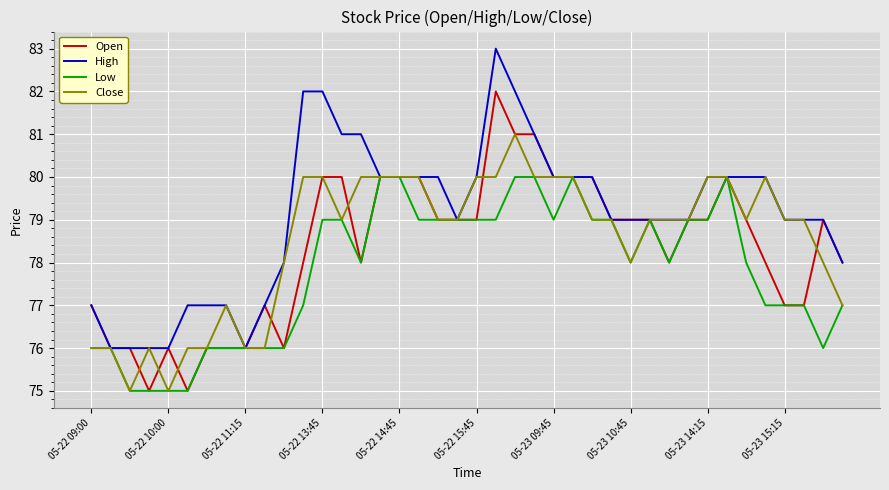

What are all the series names shown in the legend?

Open, High, Low, Close